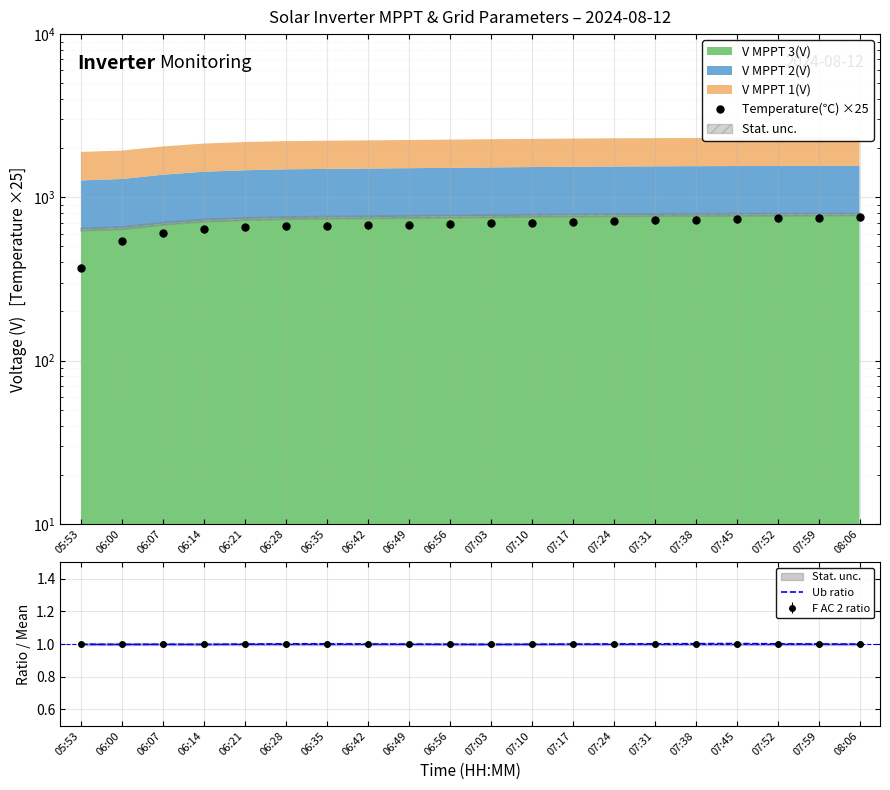

True or false: Ub ratio and Temperature(℃) ×25 intersect in this chart.

False